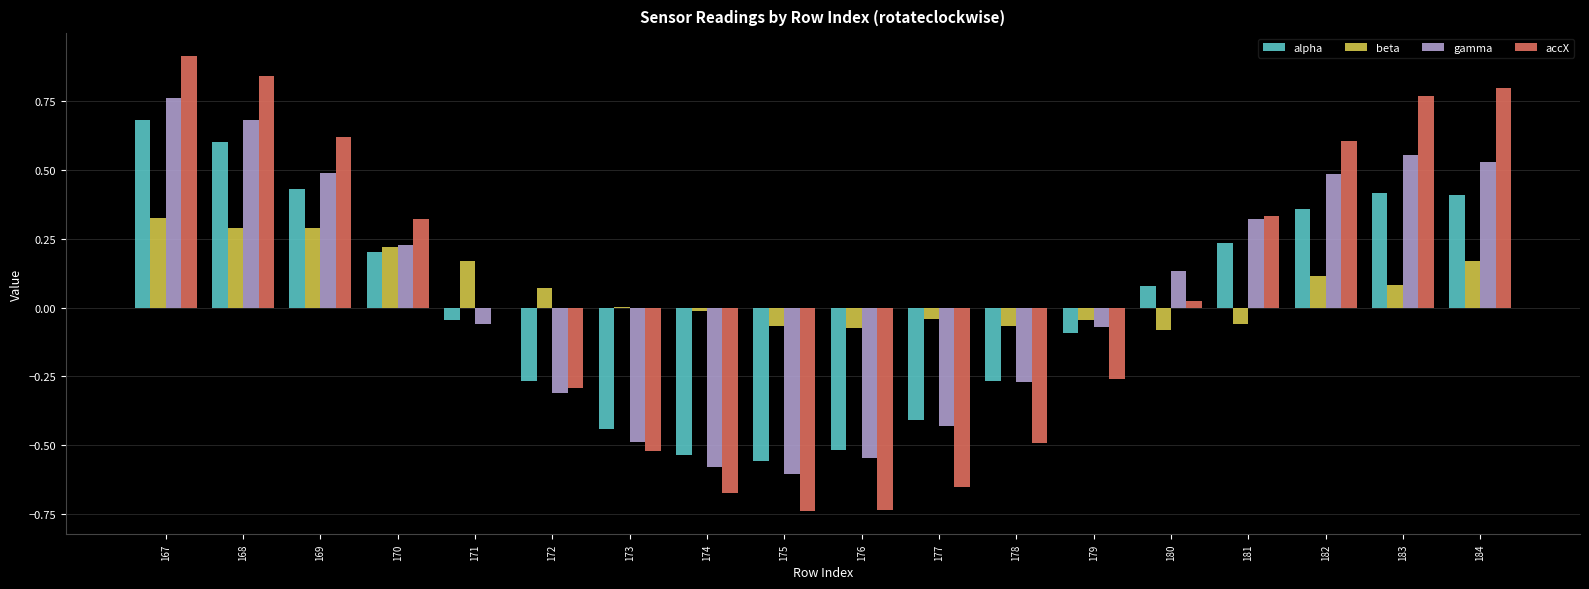

What is the sum of the gamma values at 181 and 167?

1.1